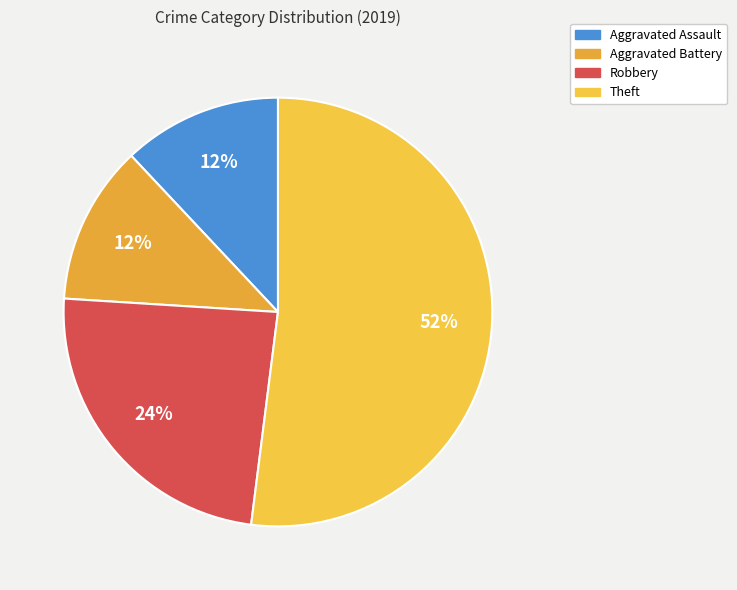

Which category has the biggest portion of the pie?

Theft